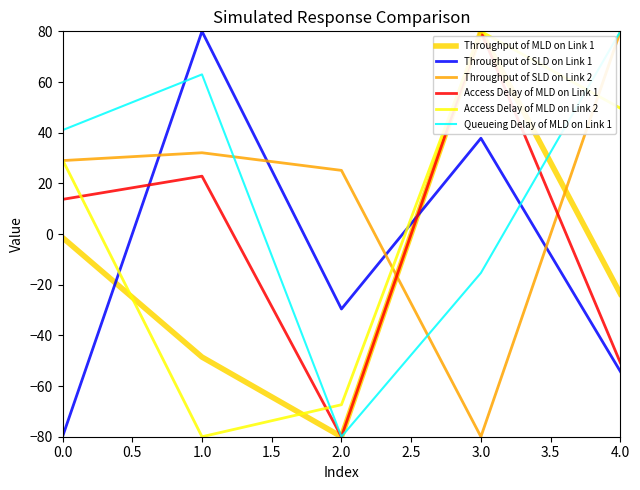

How many values in the Queueing Delay of MLD on Link 1 series exceed 40?

3